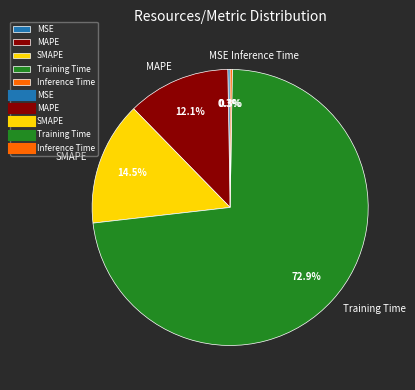

What is the majority slice?

Training Time